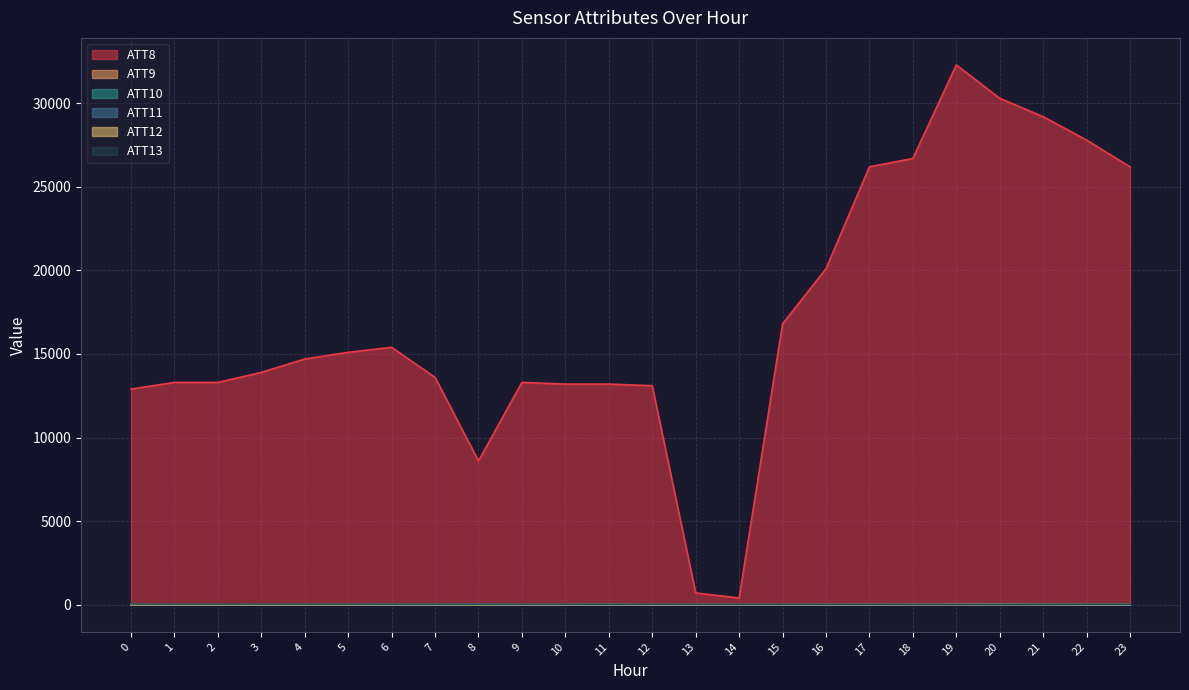

True or false: ATT13 has a value of 27.0 at 8.

True